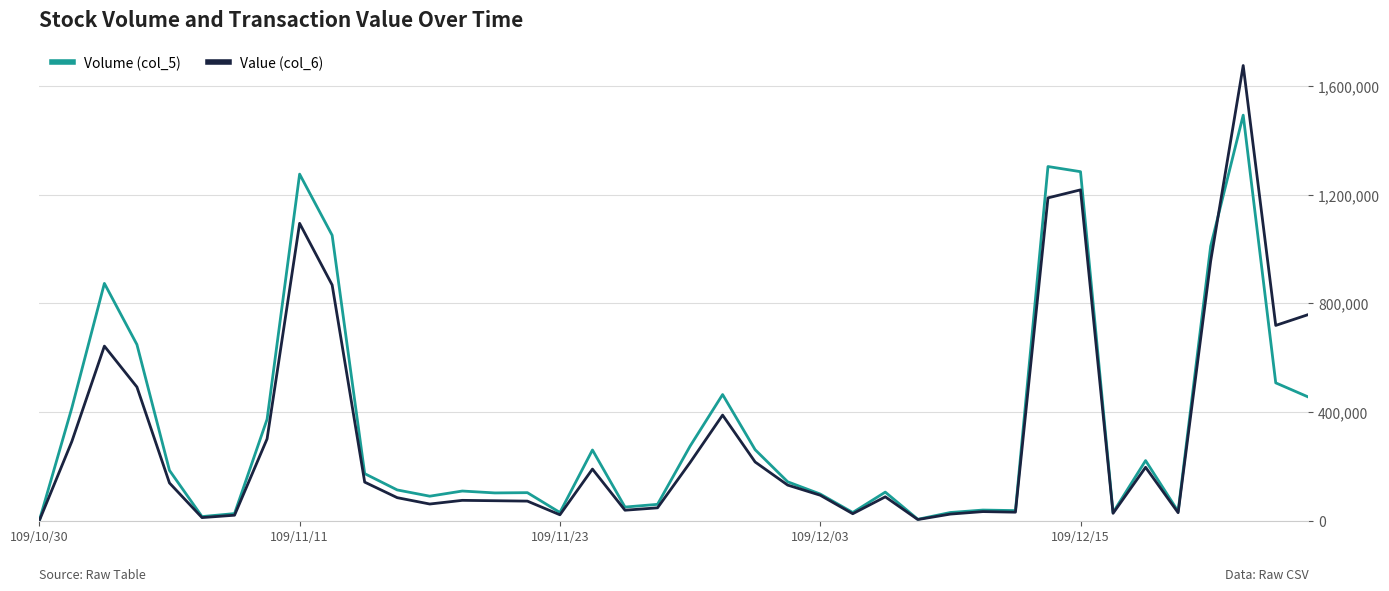

List the series in order of their peak value, lowest first.

Volume (col_5), Value (col_6)